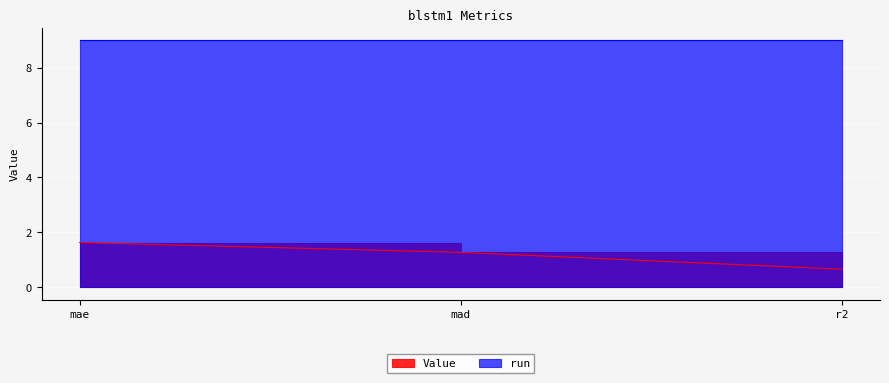

How many lines are shown in the chart?

1